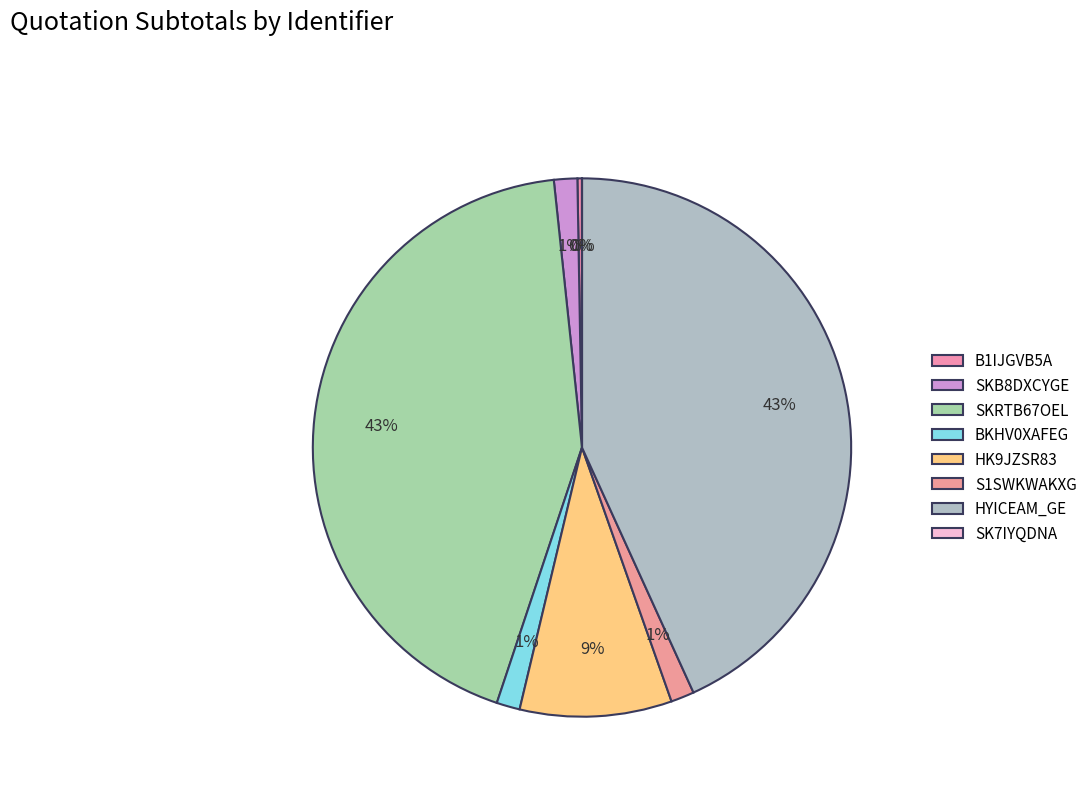

Is the sum of SKRTB67OEL and HYICEAM_GE greater than half?

Yes